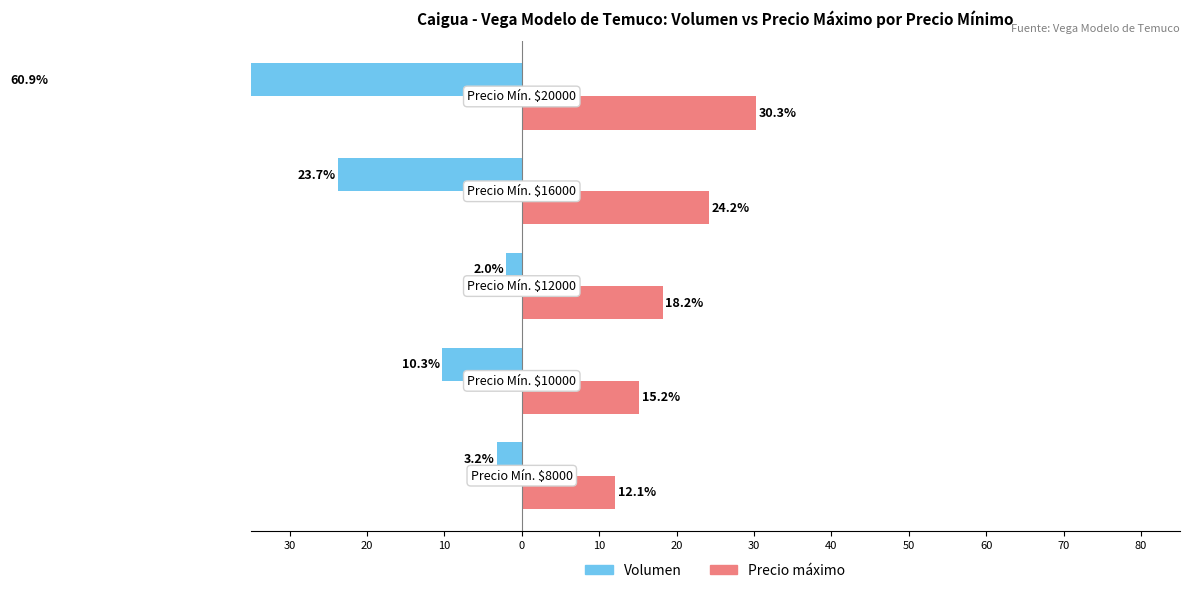

How many data points does each series have?

5